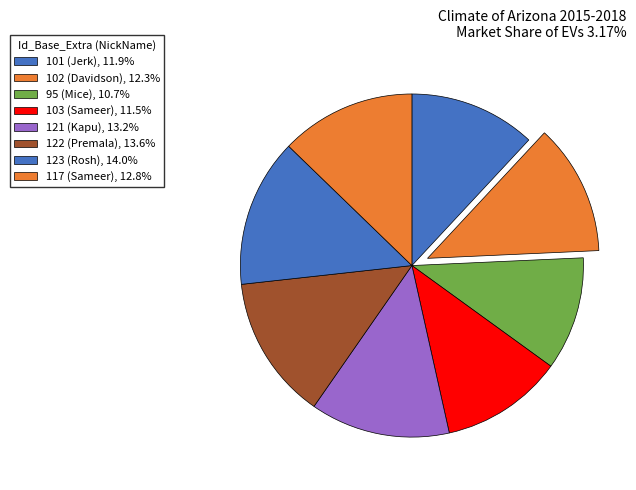

To the nearest percent, what portion does 122 represent?

14%